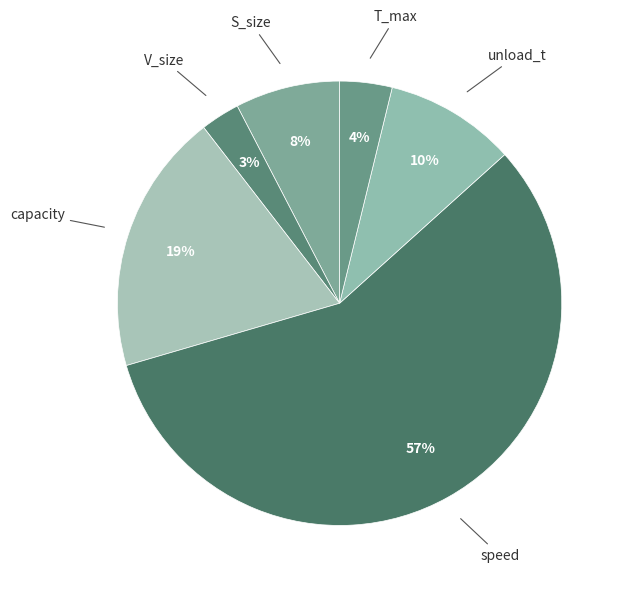

Do V_size and T_max together represent more than half of the pie?

No